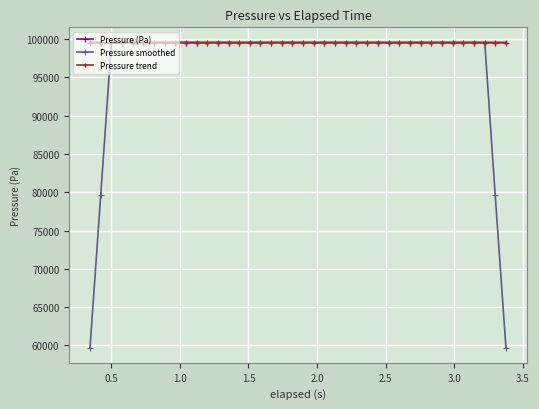

True or false: Pressure (Pa) has more than 1 interior local peaks.

True